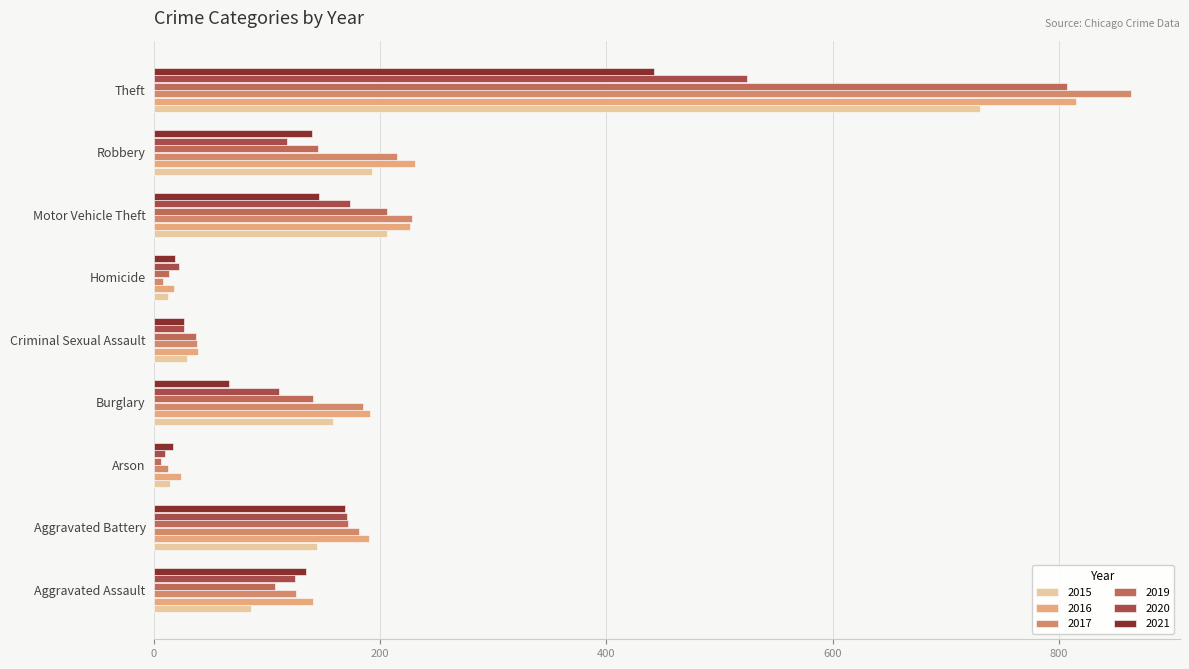

Reading left to right, what are all the values shown in this chart?

2015: Aggravated Assault=86	Aggravated Battery=144	Arson=14	Burglary=158	Criminal Sexual Assault=29	Homicide=12	Motor Vehicle Theft=206	Robbery=193	Theft=730
2016: Aggravated Assault=141	Aggravated Battery=190	Arson=24	Burglary=191	Criminal Sexual Assault=39	Homicide=18	Motor Vehicle Theft=226	Robbery=231	Theft=815
2017: Aggravated Assault=126	Aggravated Battery=181	Arson=12	Burglary=185	Criminal Sexual Assault=38	Homicide=8	Motor Vehicle Theft=228	Robbery=215	Theft=864
2019: Aggravated Assault=107	Aggravated Battery=172	Arson=6	Burglary=141	Criminal Sexual Assault=37	Homicide=13	Motor Vehicle Theft=206	Robbery=145	Theft=807
2020: Aggravated Assault=125	Aggravated Battery=171	Arson=10	Burglary=111	Criminal Sexual Assault=27	Homicide=22	Motor Vehicle Theft=173	Robbery=118	Theft=524
2021: Aggravated Assault=134	Aggravated Battery=169	Arson=17	Burglary=66	Criminal Sexual Assault=27	Homicide=19	Motor Vehicle Theft=146	Robbery=140	Theft=442